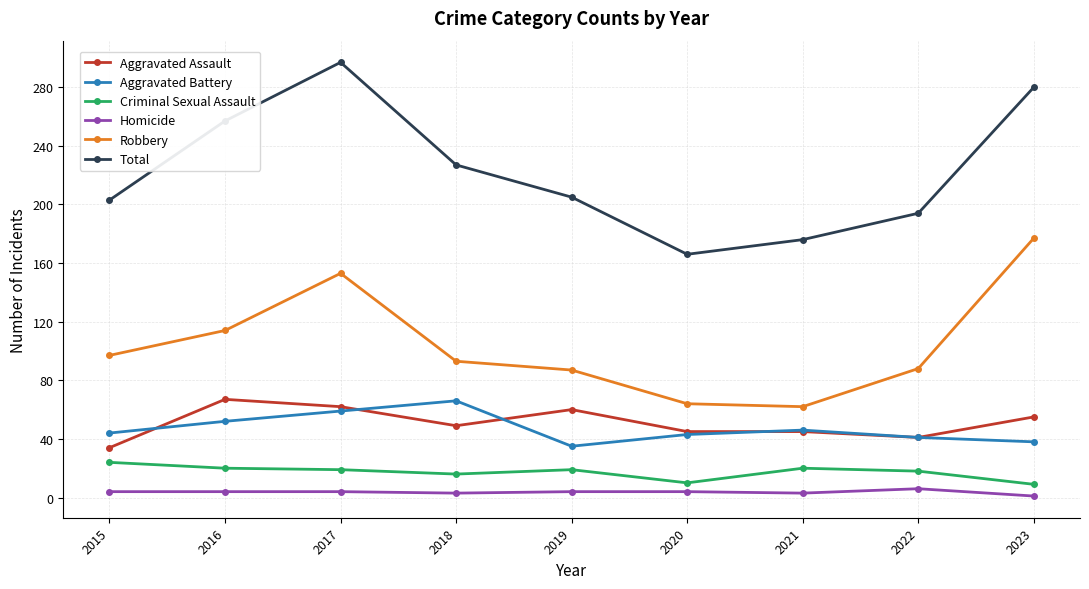

At which category does the chart reach its peak across all series?

2017